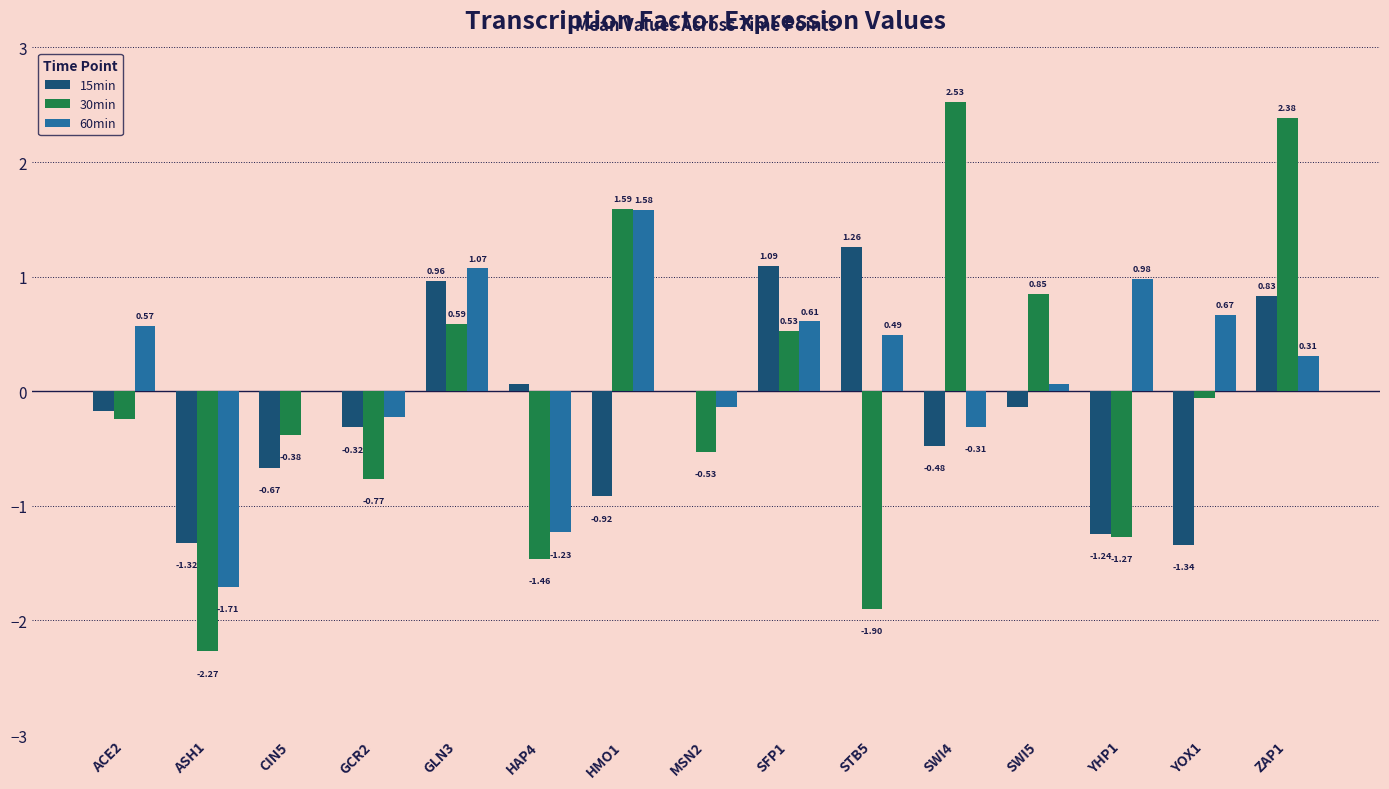

The value of 30min at HAP4 is -0.4. True or false?

False